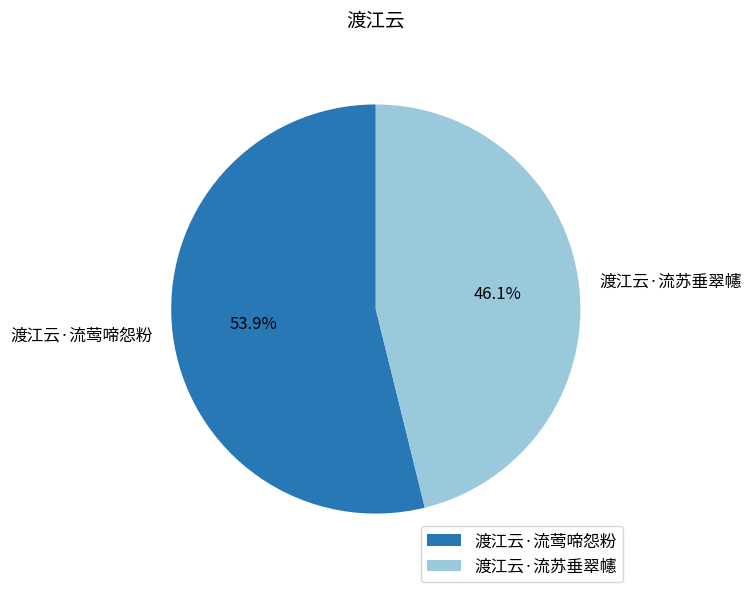

What is the total percentage of 渡江云·流莺啼怨粉 and 渡江云·流苏垂翠幰?

100.0%